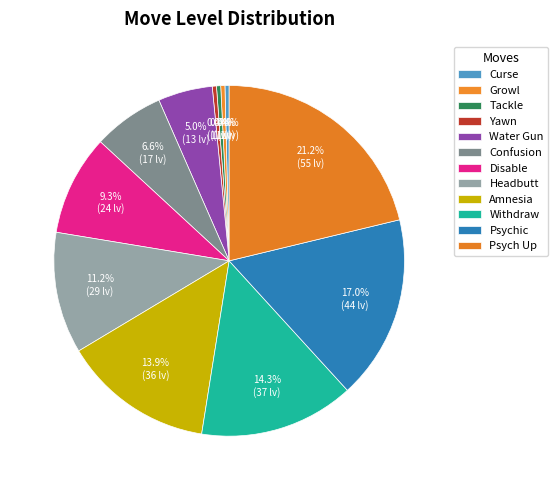

Count the number of slices in the pie.

12